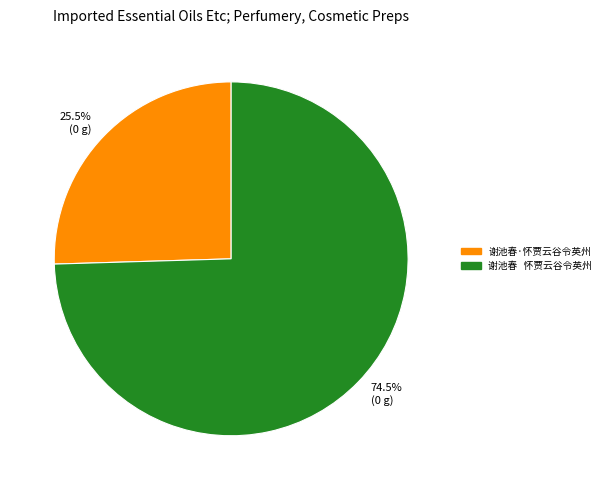

How much of the chart is everything except 74.5% (0 g)?

25.5%